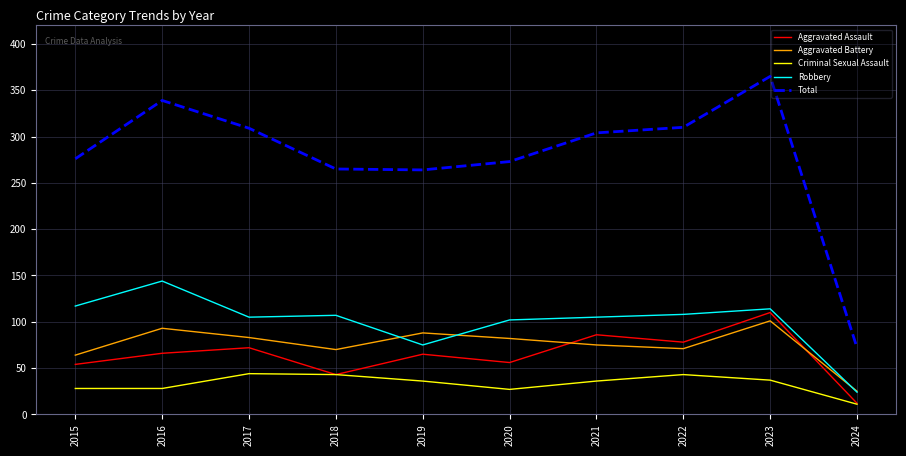

What is the highest value of the Aggravated Assault series?

110